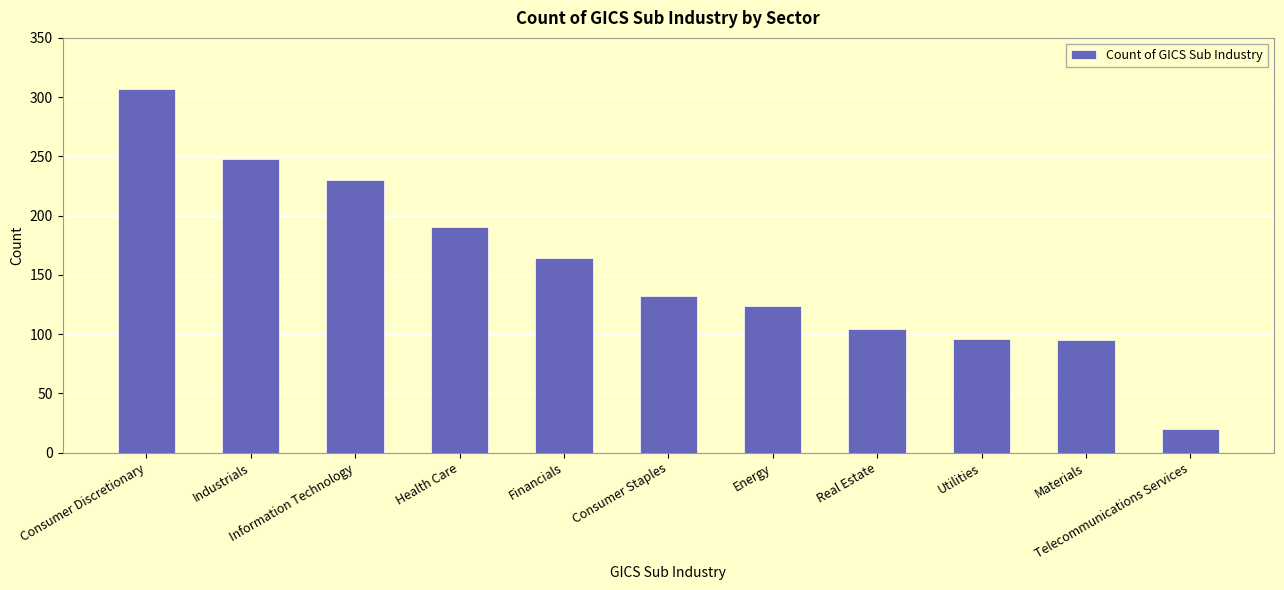

True or false: the data shows 190 at Health Care.

True